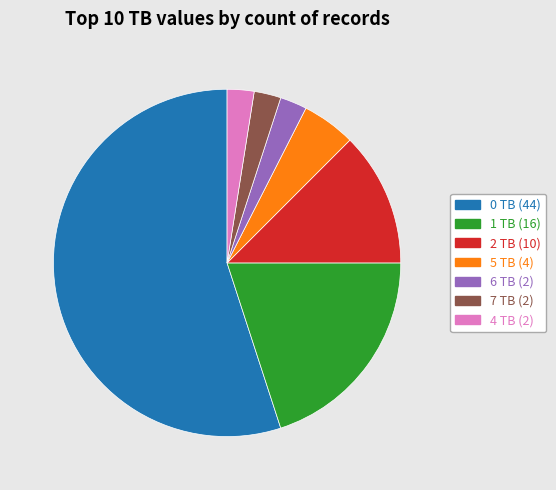

What is the largest slice in the pie chart?

0 TB (44)